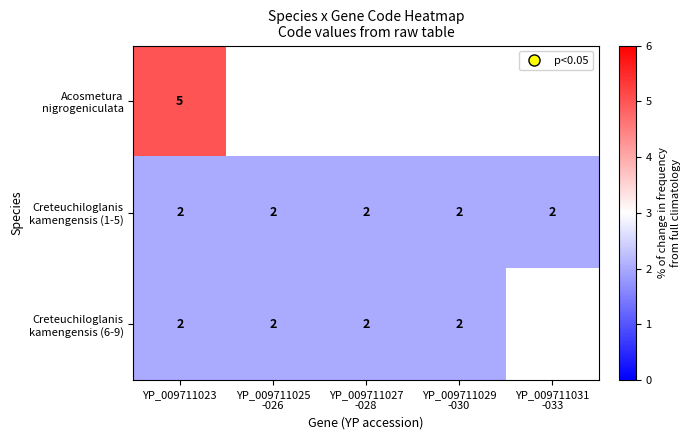

Which series has the widest spread of values?

Acosmetura nigrogeniculata